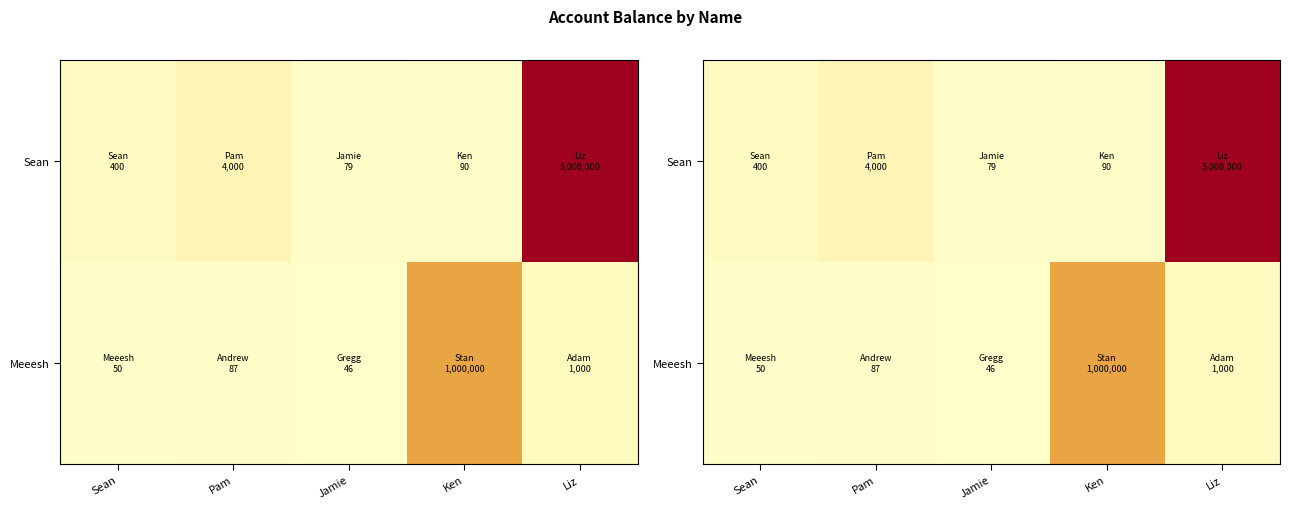

What is the difference between the maximum and minimum values in the Meeesh series?

999954